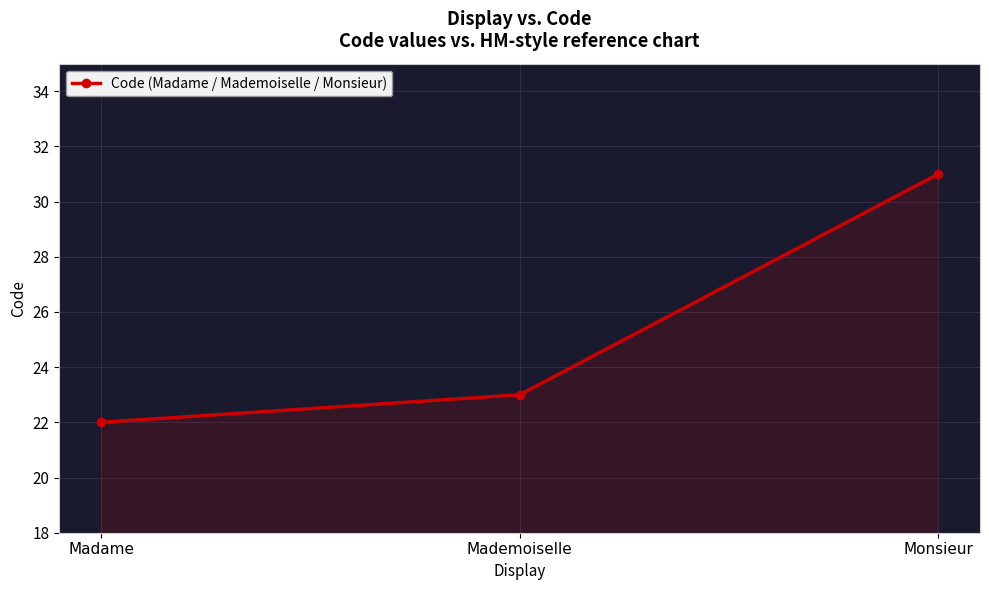

Is it true that the value at Madame is 33?

False